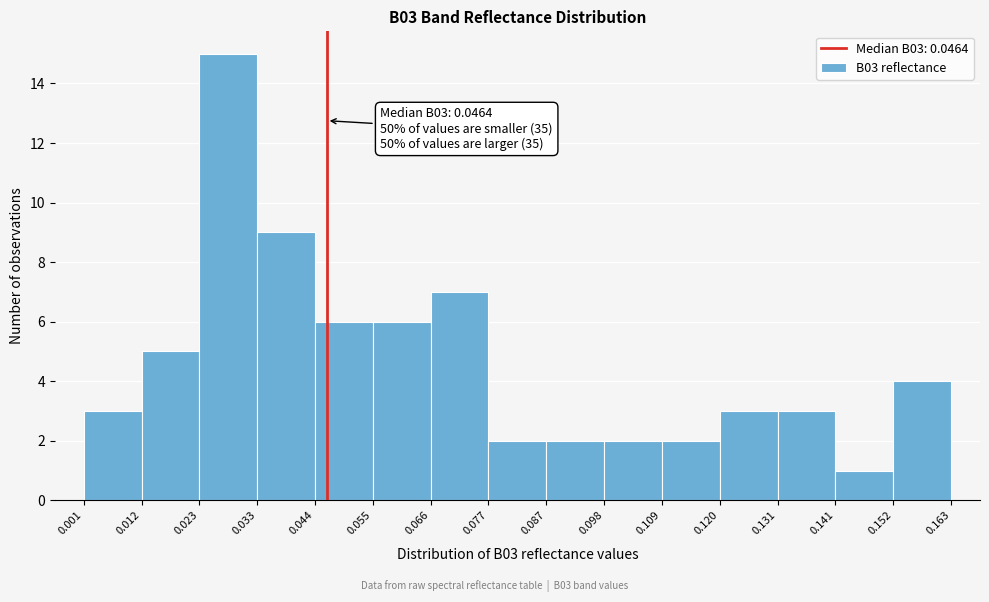

Which range on the x-axis has the tallest bar?

0.023 to 0.033